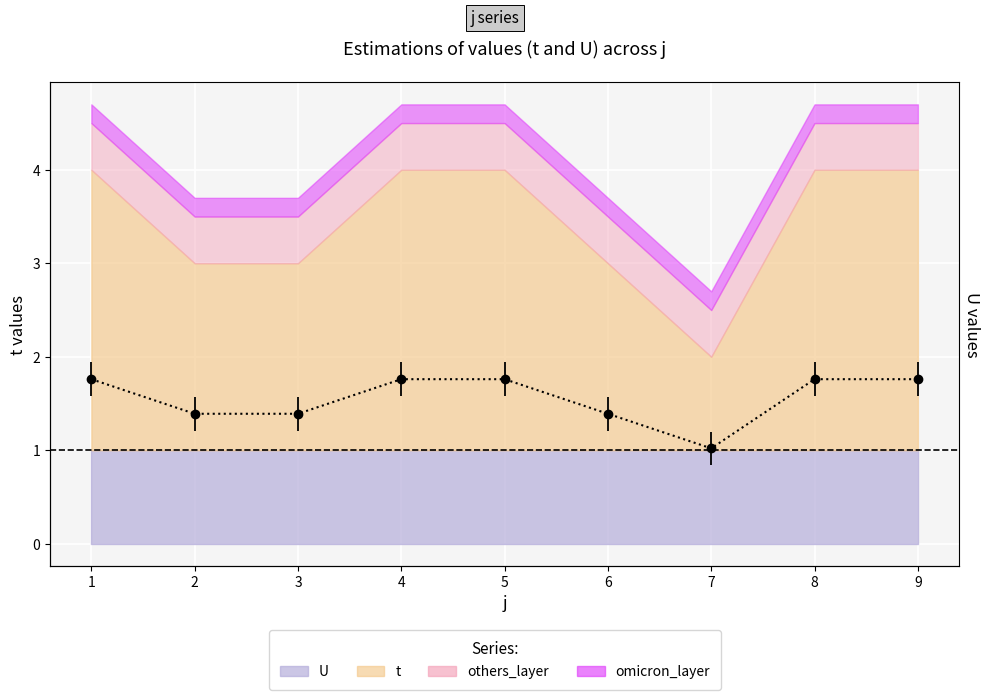

Where is the data nearest to the value 1?

7